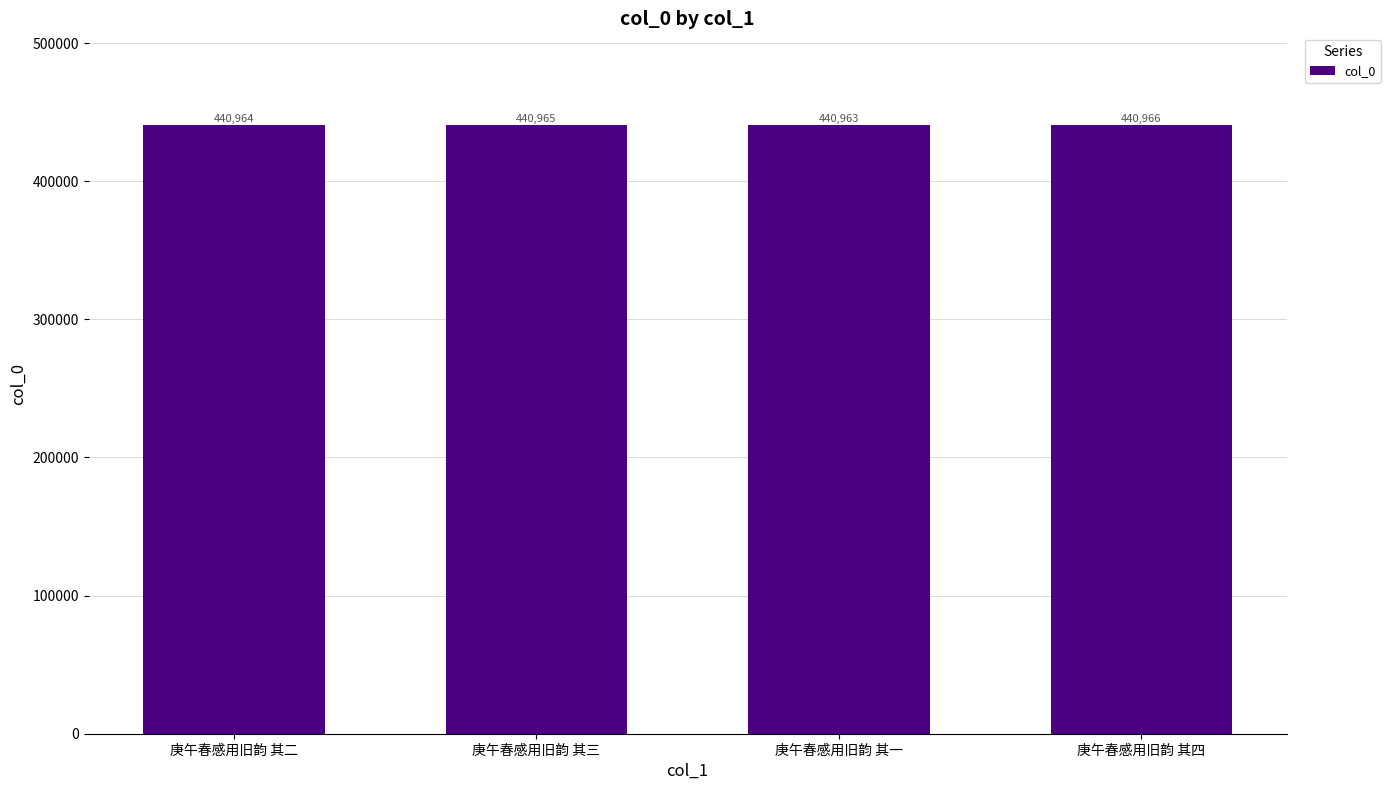

What is the sum of all values?

1763858